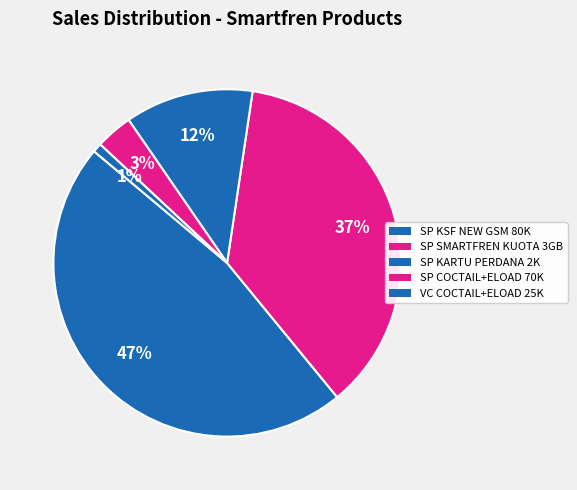

The SP COCTAIL+ELOAD 70K slice represents 3% of the pie. True or false?

True